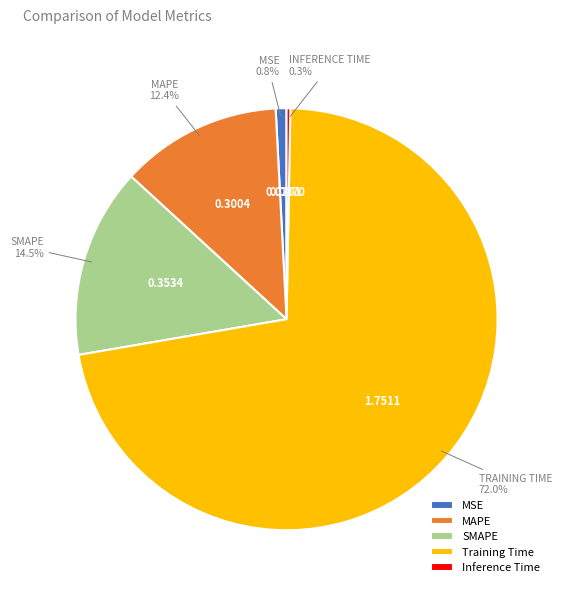

What is the smallest slice in the pie chart?

Inference Time